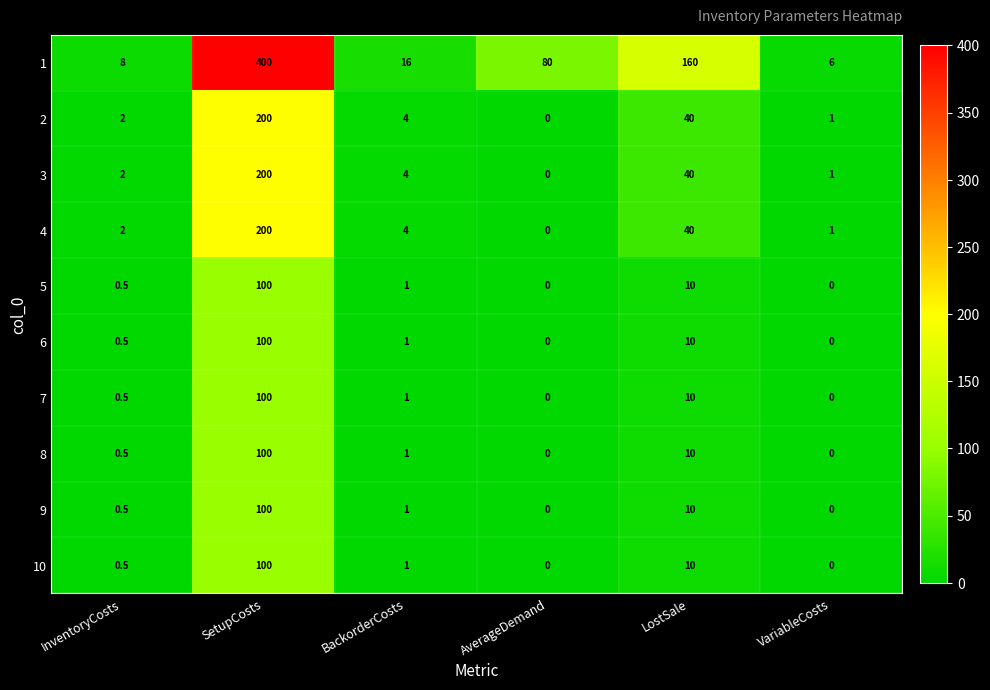

What is the maximum value shown in the chart?

400.0